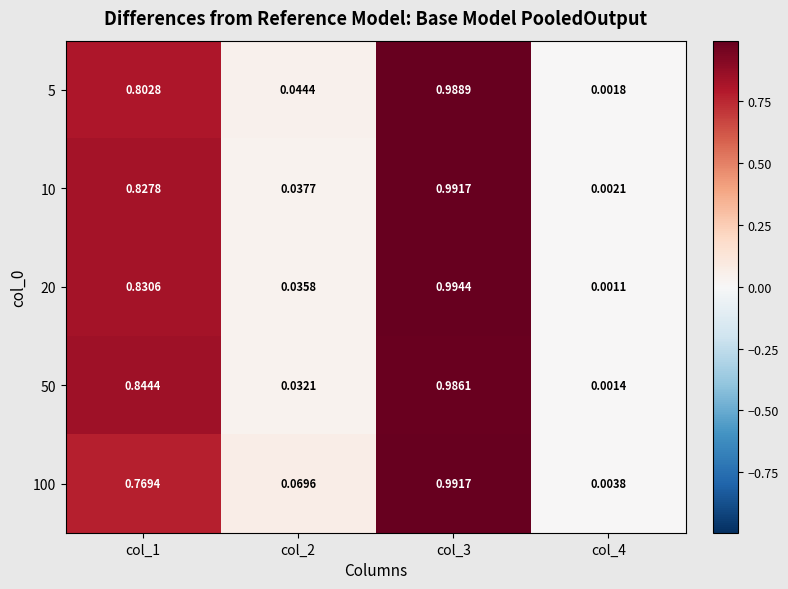

What is the greatest value displayed?

1.0